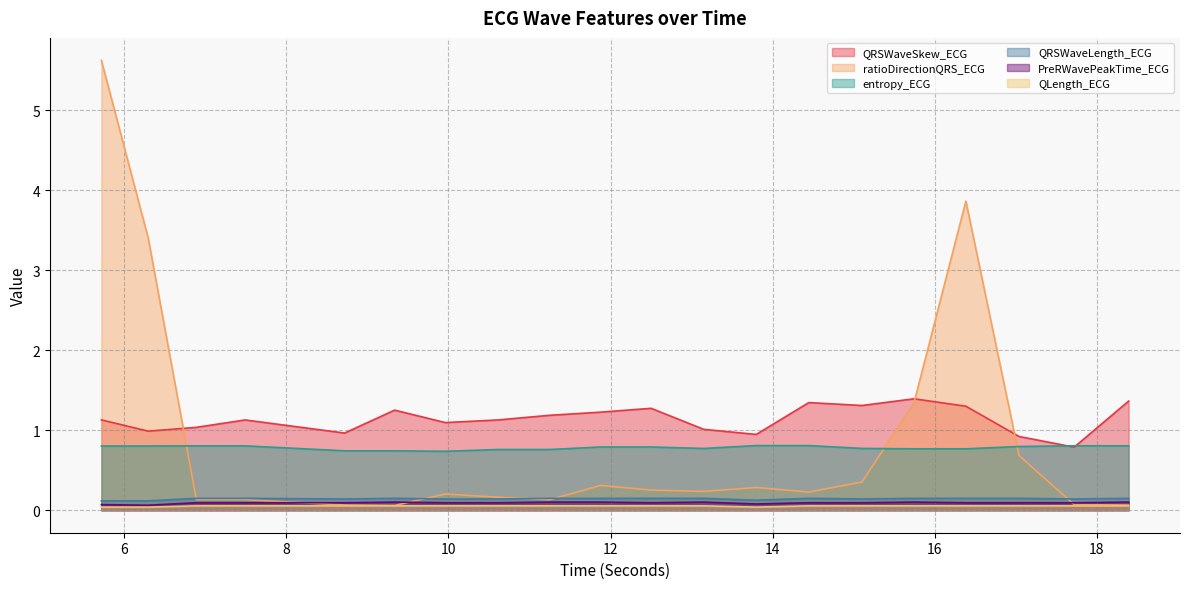

Does the chart have visible grid lines?

Yes